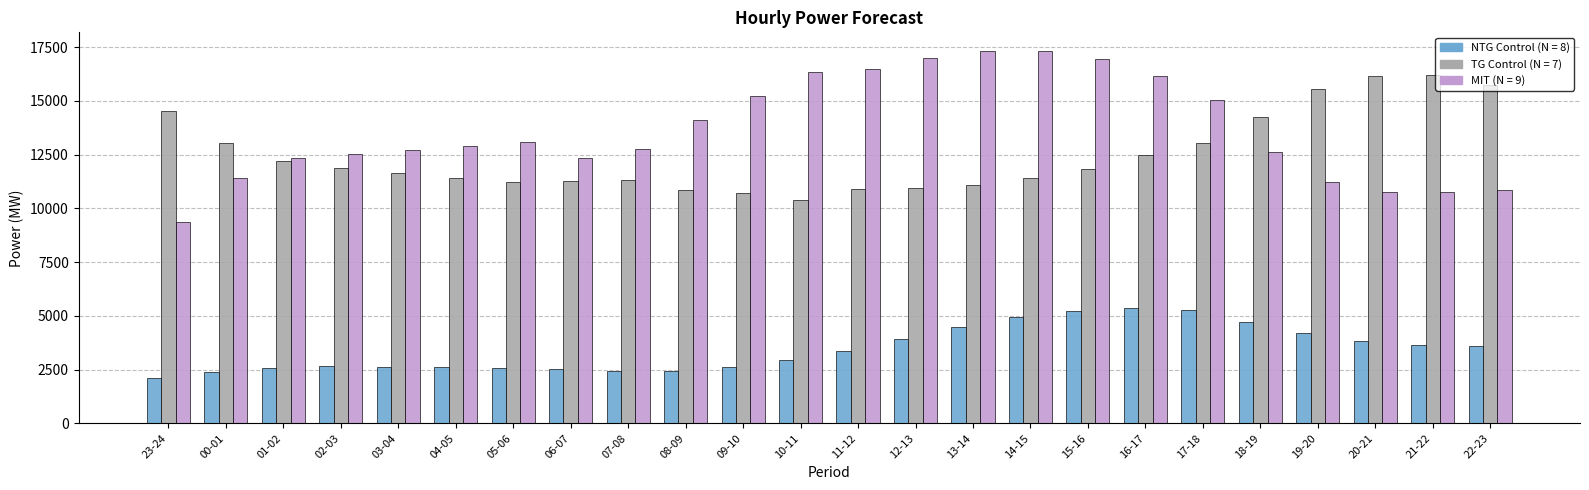

What is the spread (max minus min) of values at 04-05?

10319